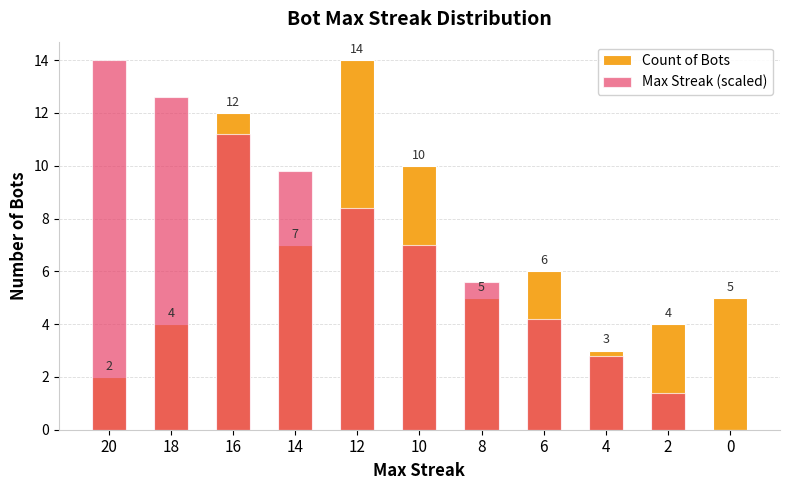

List the labels in order of Max Streak (scaled) value, smallest first.

0, 2, 4, 6, 8, 10, 12, 14, 16, 18, 20